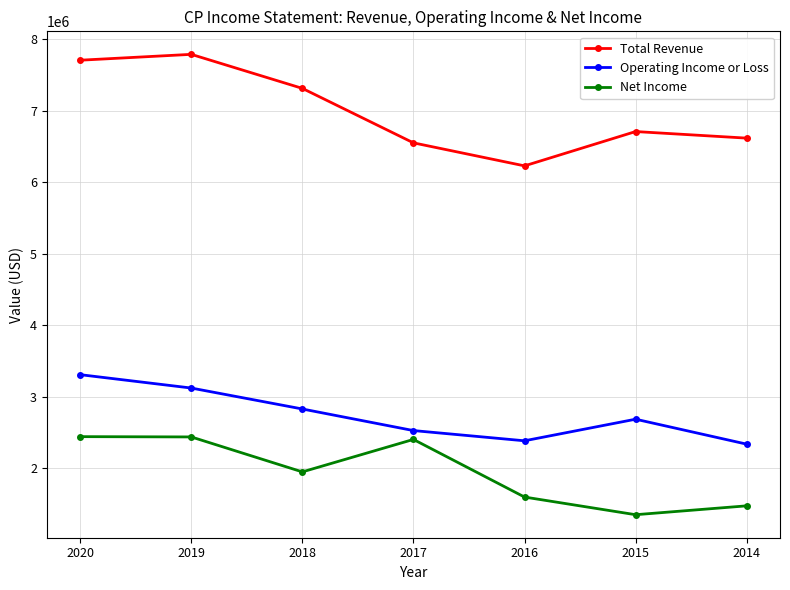

True or false: Total Revenue and Net Income intersect in this chart.

False